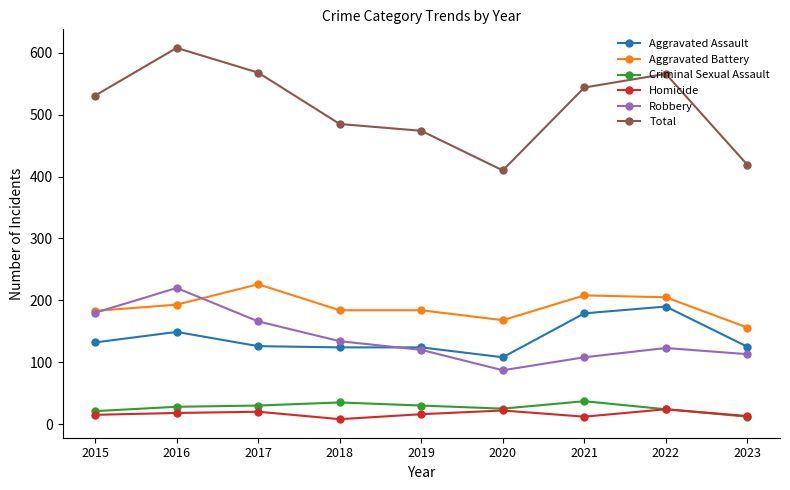

At which category does Total reach its first local valley?

2020